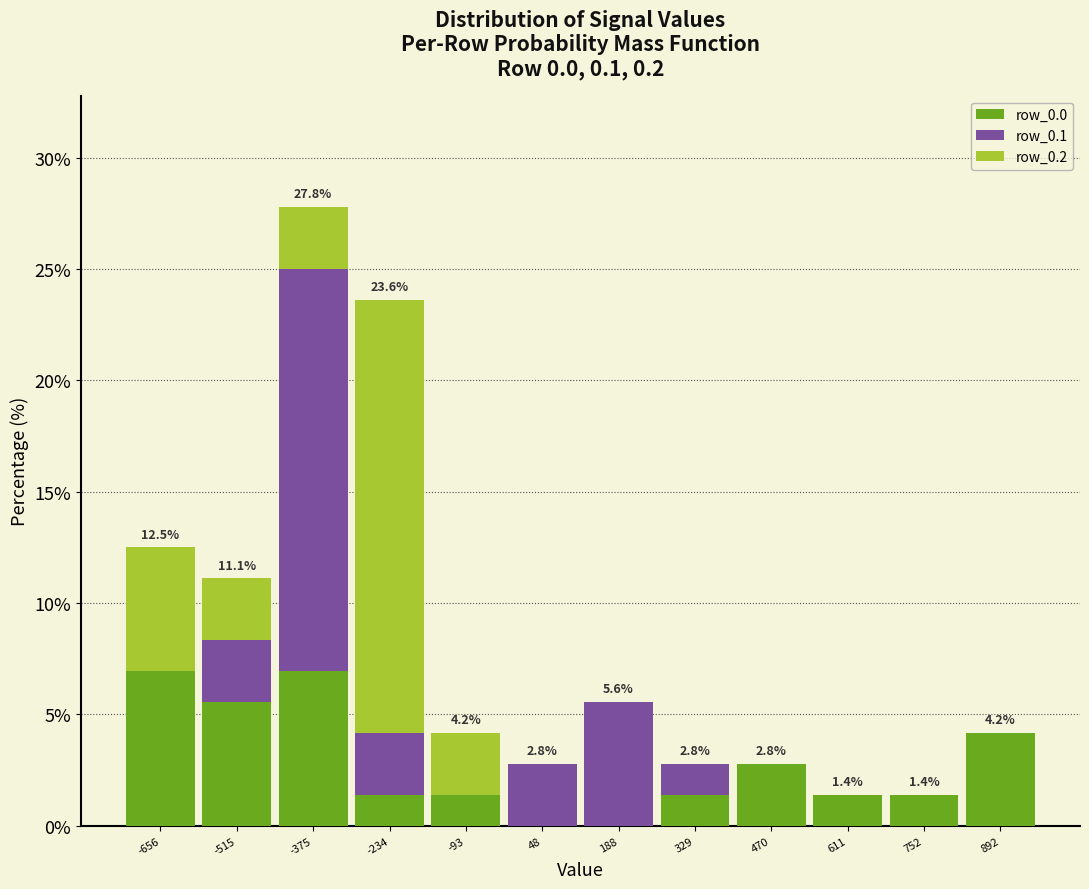

Which range on the x-axis has the tallest stacked bar (by total height)?

-440 to -300